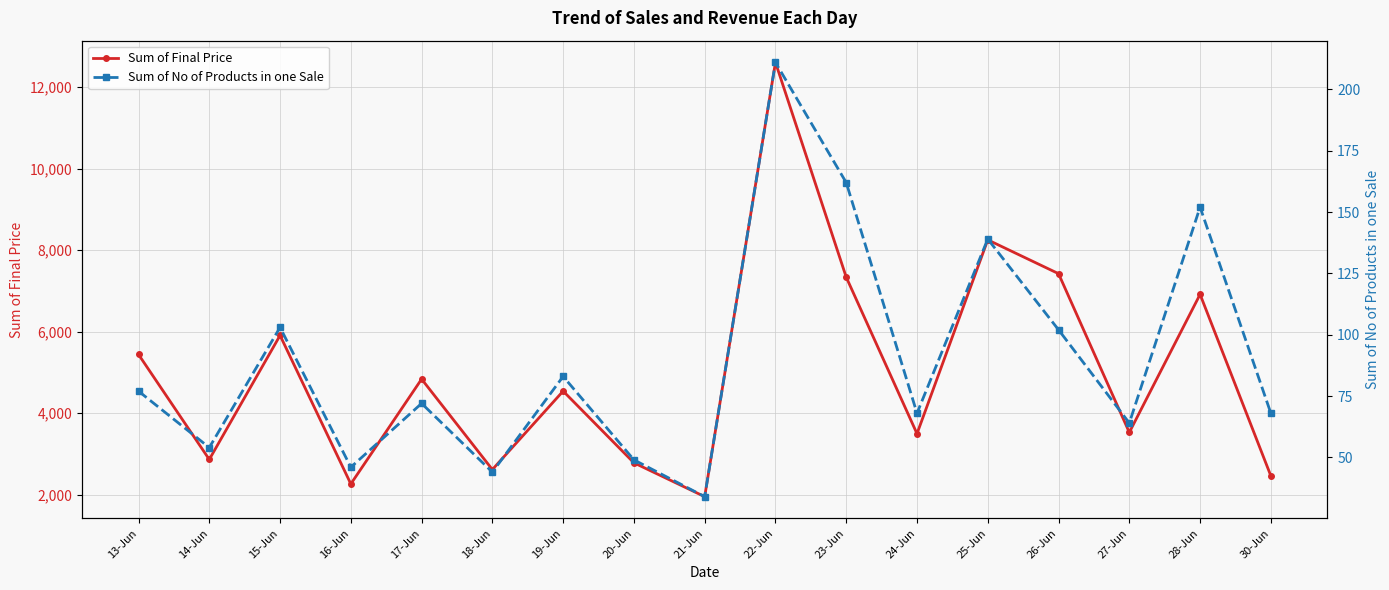

List the labels in order of Sum of No of Products in one Sale value, smallest first.

21-Jun, 18-Jun, 16-Jun, 20-Jun, 14-Jun, 27-Jun, 24-Jun, 30-Jun, 17-Jun, 13-Jun, 19-Jun, 26-Jun, 15-Jun, 25-Jun, 28-Jun, 23-Jun, 22-Jun